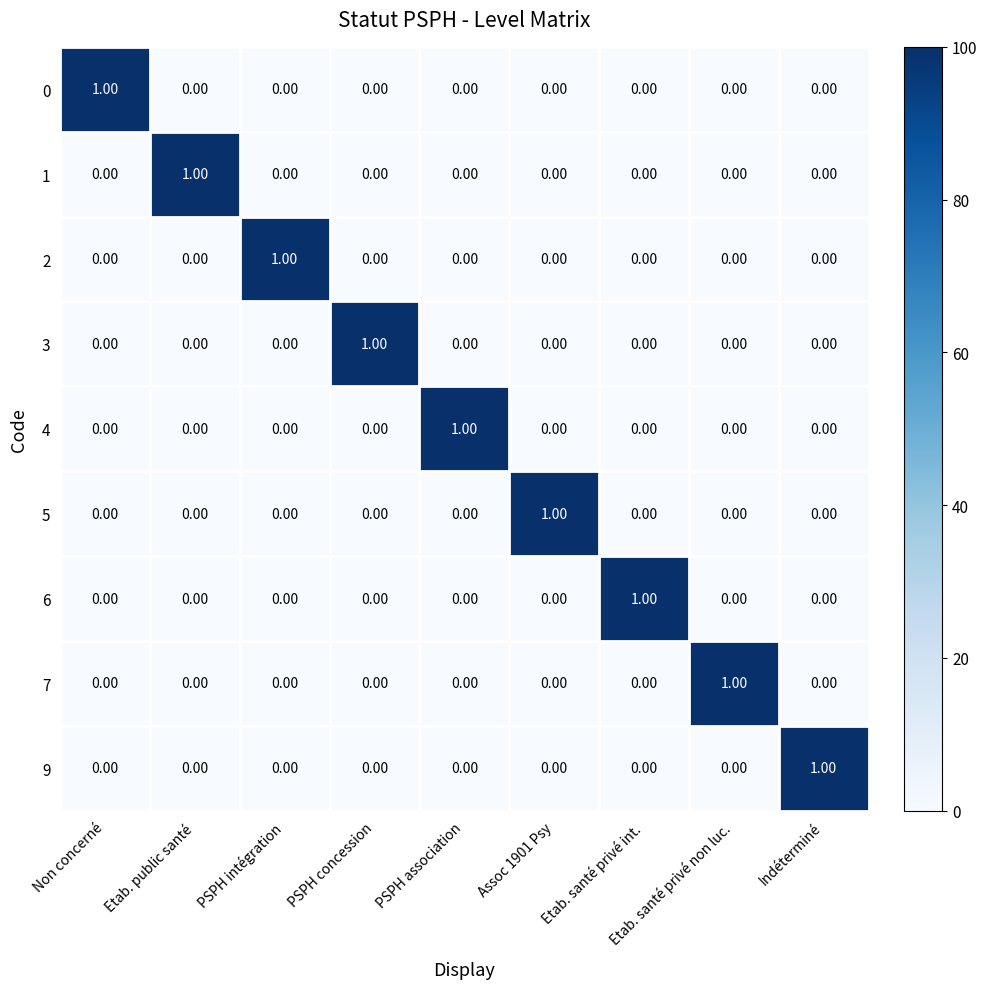

At how many categories does at least one series exceed 0?

9